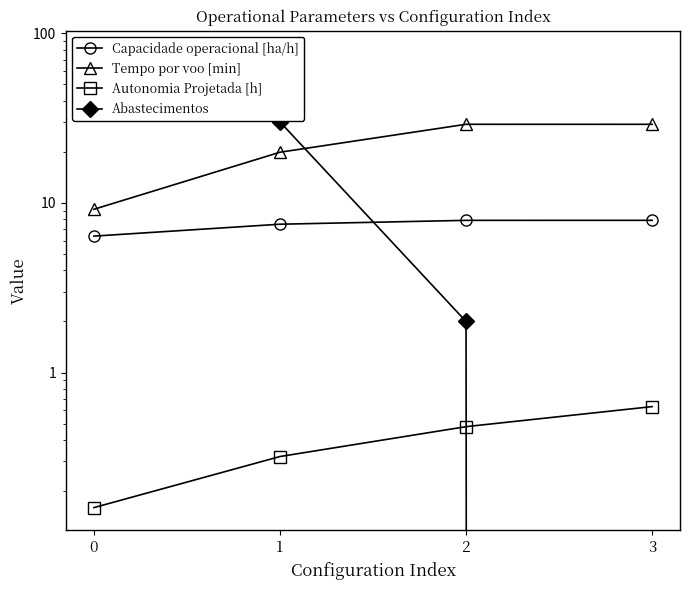

Rank the series by their maximum value, from highest to lowest.

Abastecimentos, Tempo por voo [min], Capacidade operacional [ha/h], Autonomia Projetada [h]